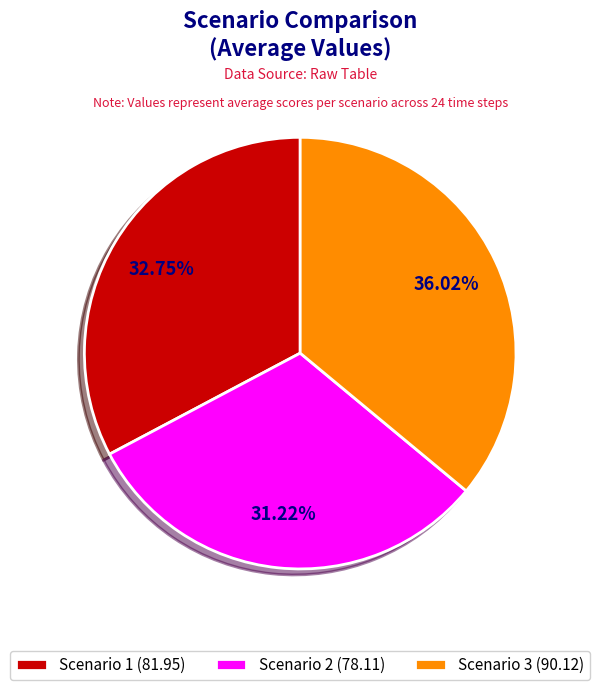

Does Scenario 1 account for over 50% of the chart?

No